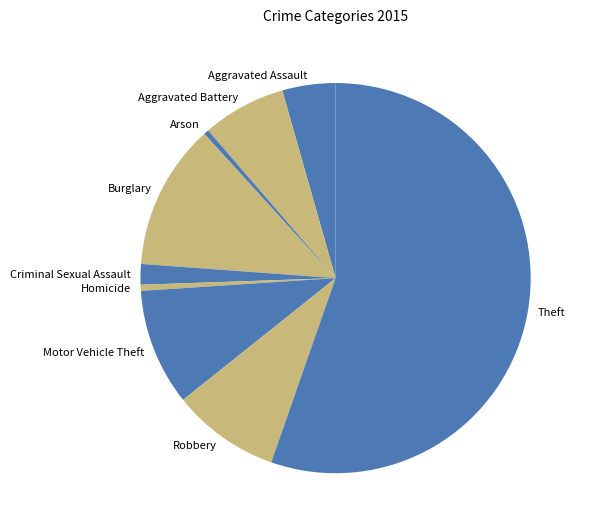

Does any single category account for the majority?

Yes